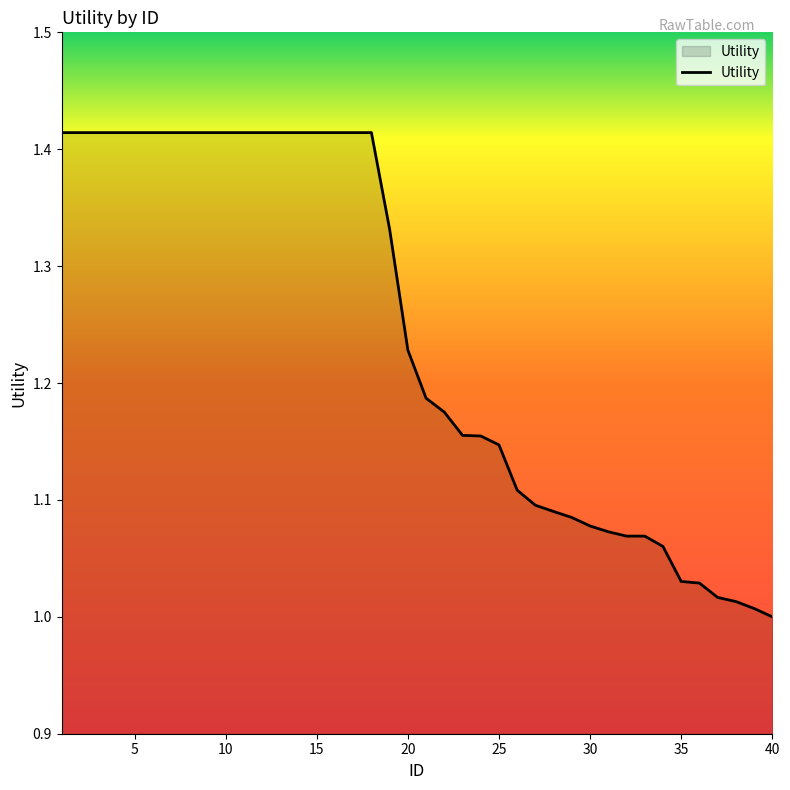

What is the difference between the maximum and minimum values?

0.4